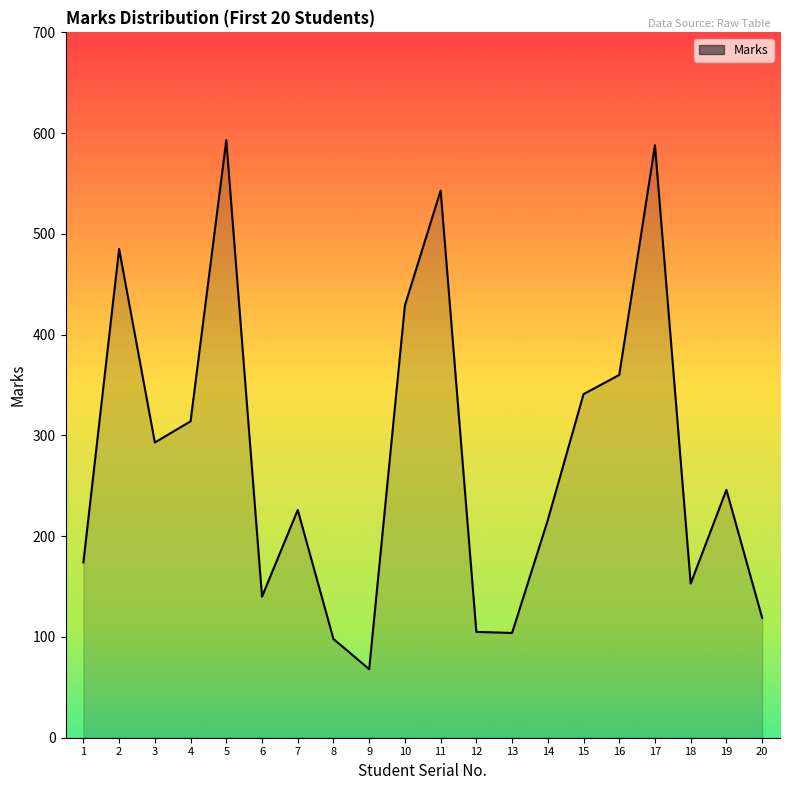

Count the number of data series in this chart.

1